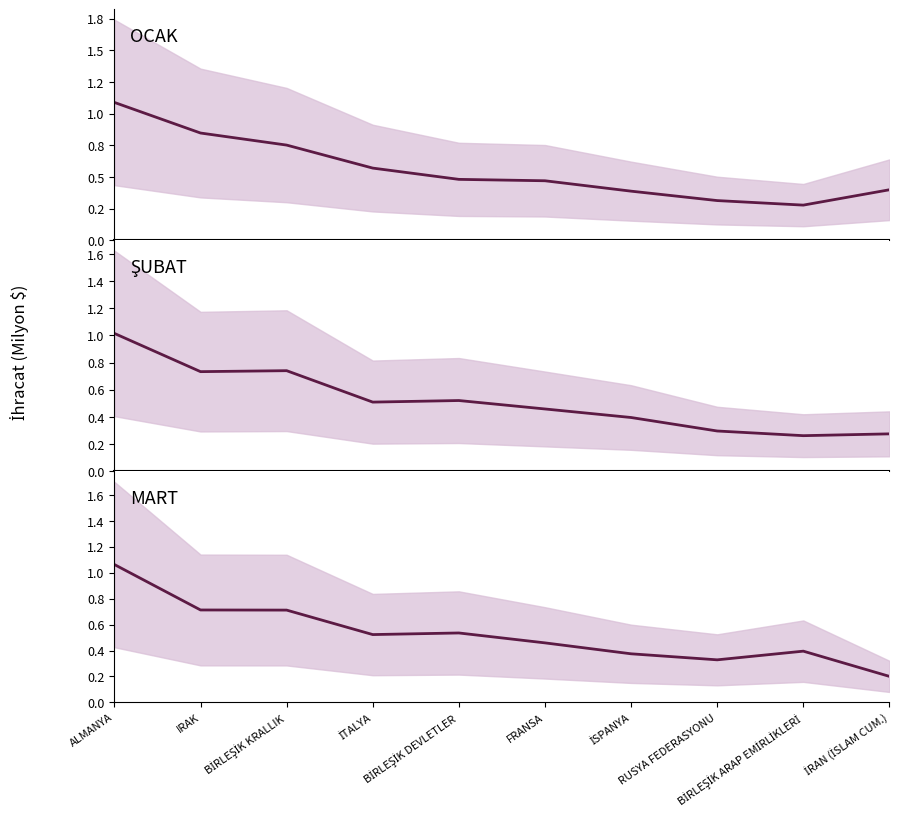

Is the value of MART at İRAN (İSLAM CUM.) greater than the value of ŞUBAT at BİRLEŞİK KRALLIK?

No